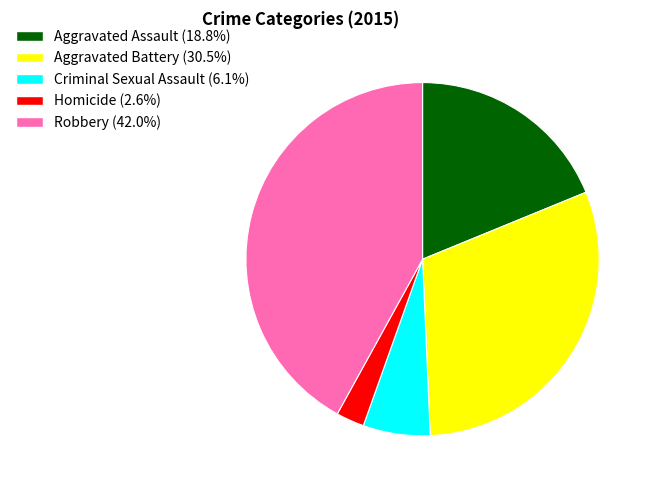

Does Robbery represent more than half of the total?

No